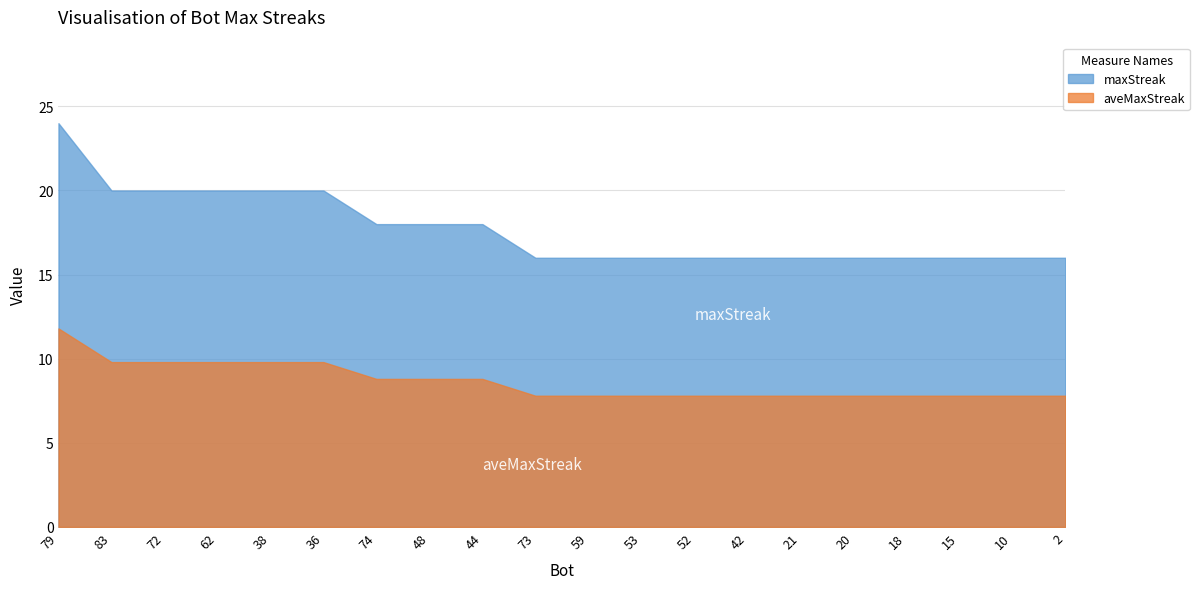

What is the difference between the maximum and second lowest values?

8